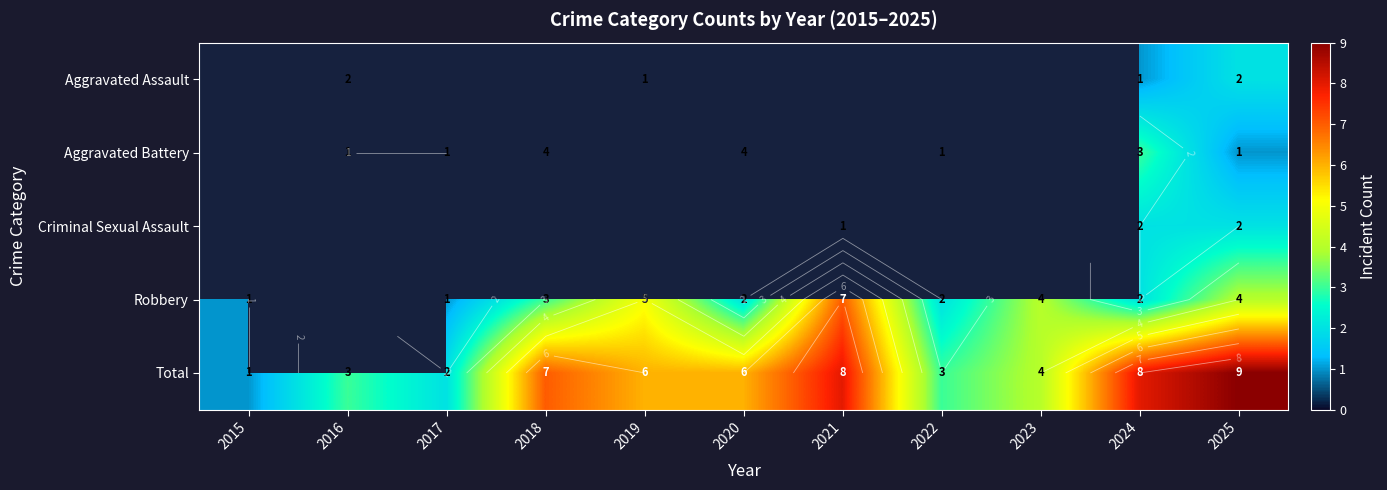

List the series in order of their peak value, highest first.

Total, Aggravated Assault, Aggravated Battery, Criminal Sexual Assault, Robbery